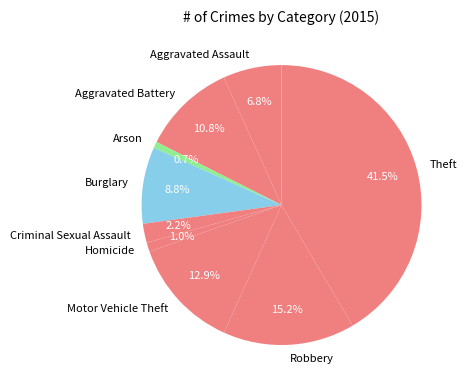

Is there a majority slice in this chart?

No